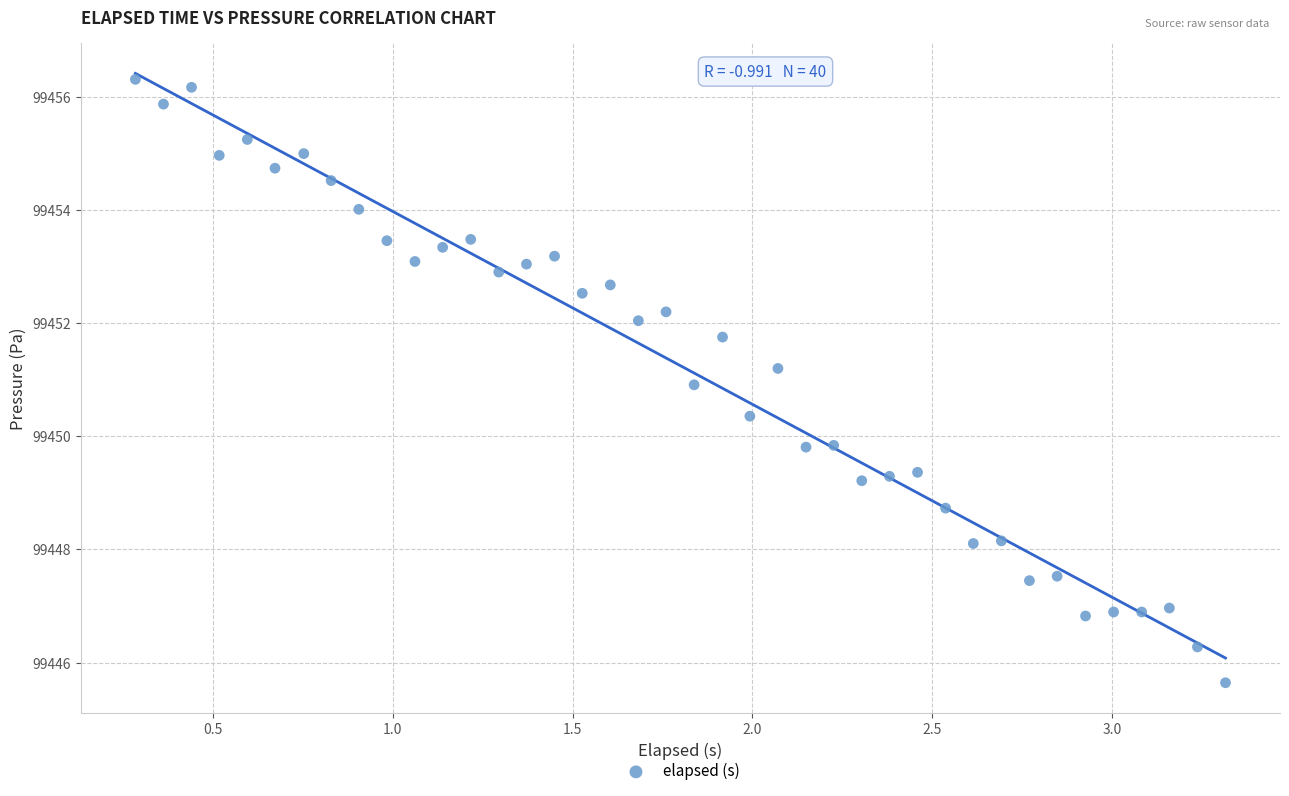

What is the range of Y values (max minus min)?

10.7